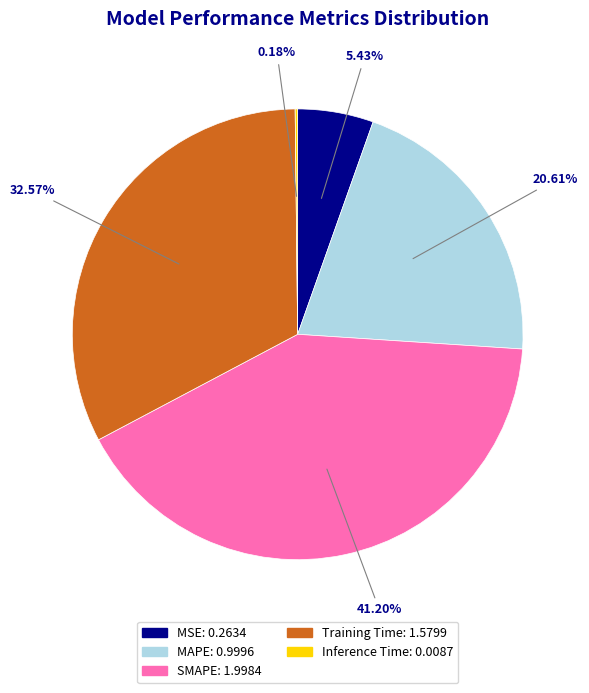

Do SMAPE and Training Time together represent more than half of the pie?

Yes